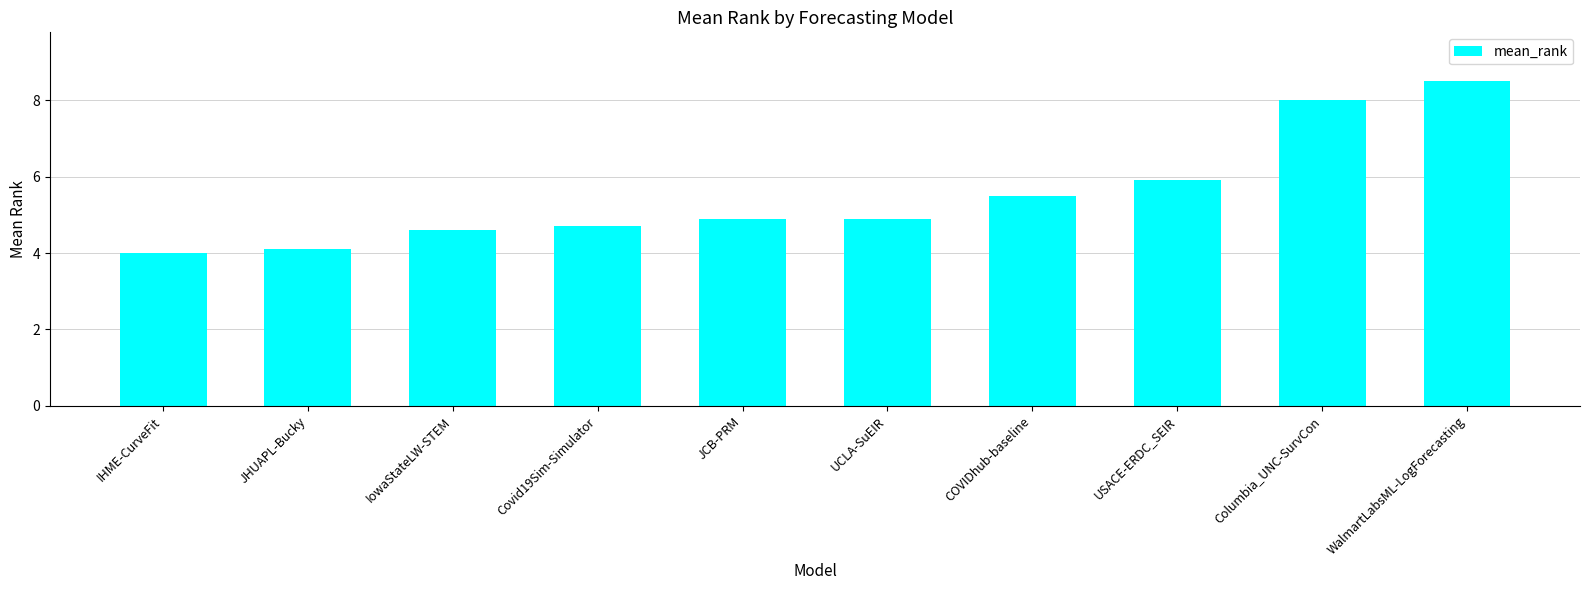

True or false: the data shows 4.0 at IHME-CurveFit.

True